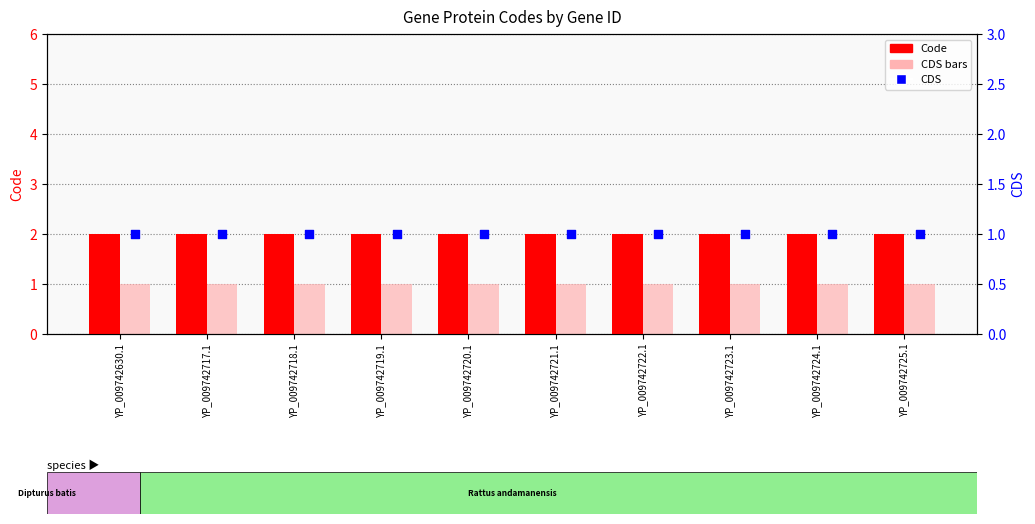

Is the value of Code at YP_009742721.1 greater than the value of CDS bars at YP_009742719.1?

Yes